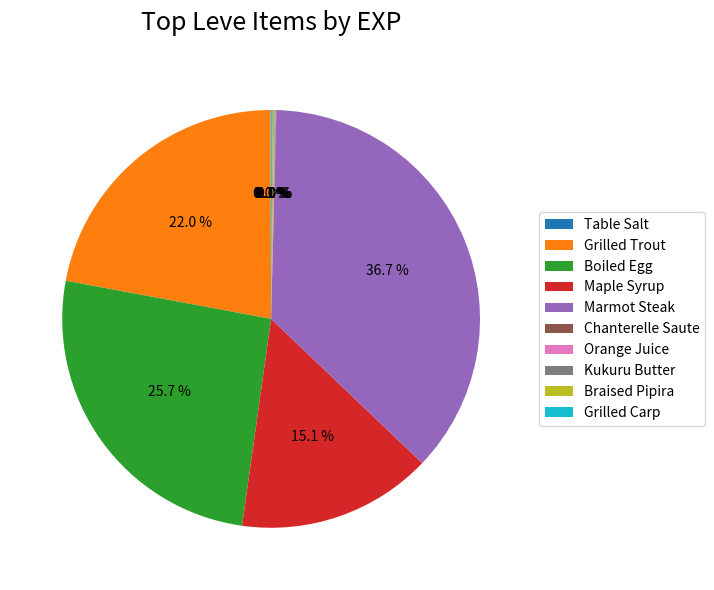

Does any single category account for the majority?

No